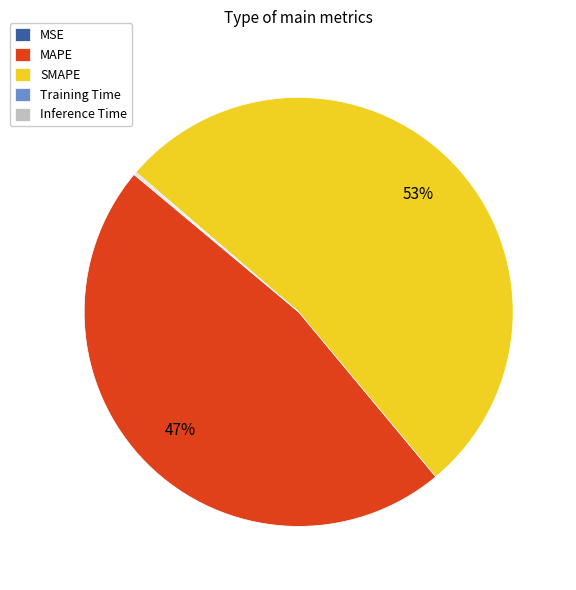

Between MAPE and SMAPE, which is larger?

SMAPE